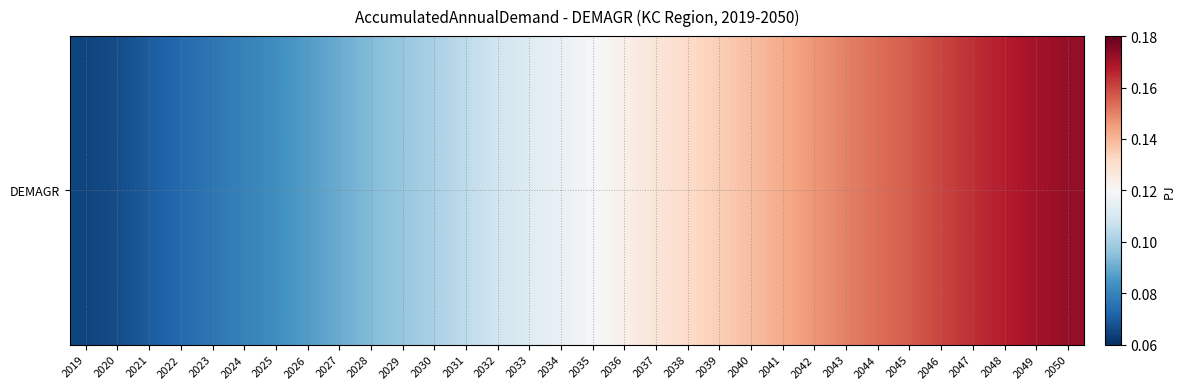

The value at 2037 is 0.1. True or false?

True